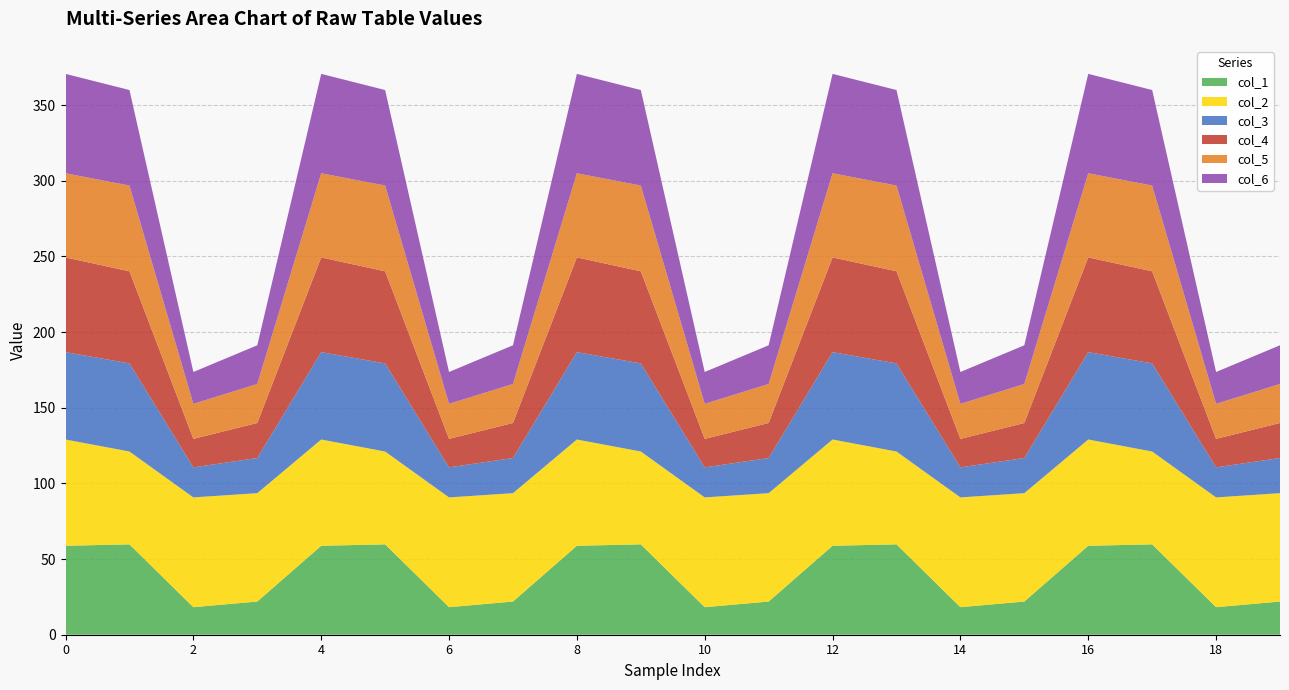

What is the total value across all series at 4?

370.7